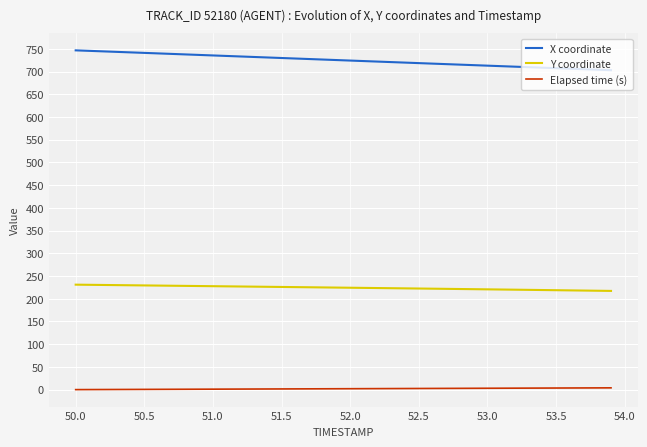

Rank the series by their average value, from lowest to highest.

Elapsed time (s), Y coordinate, X coordinate